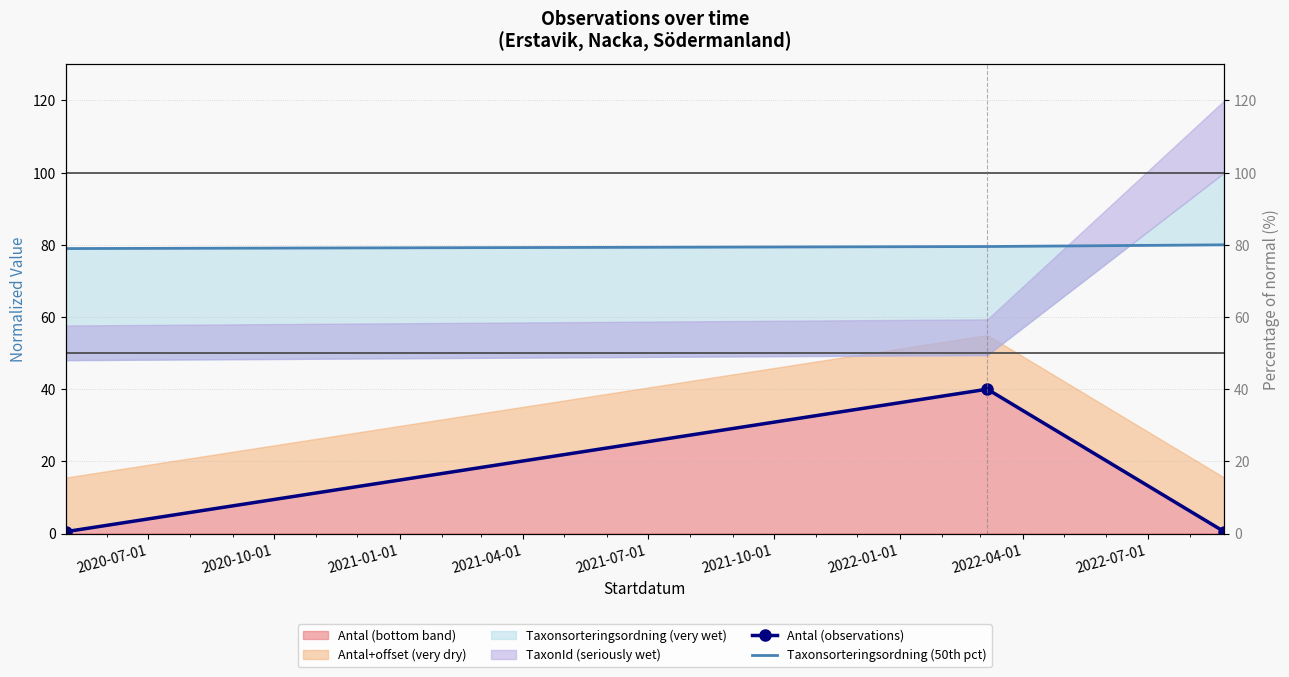

What is the spread (max minus min) of values at 2021-01-01?

79.5